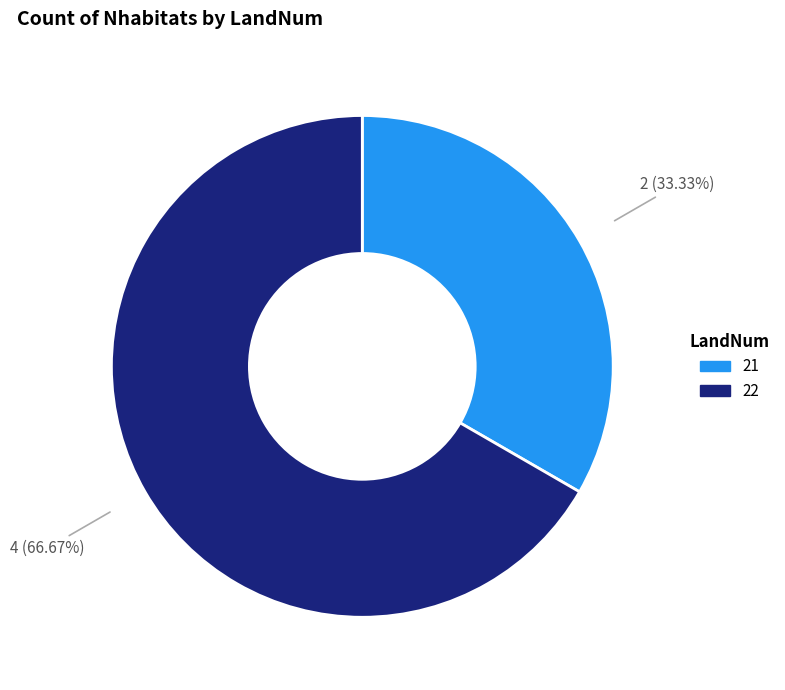

To the nearest percent, what is the difference between the 22 and 21 slice percentages?

33%